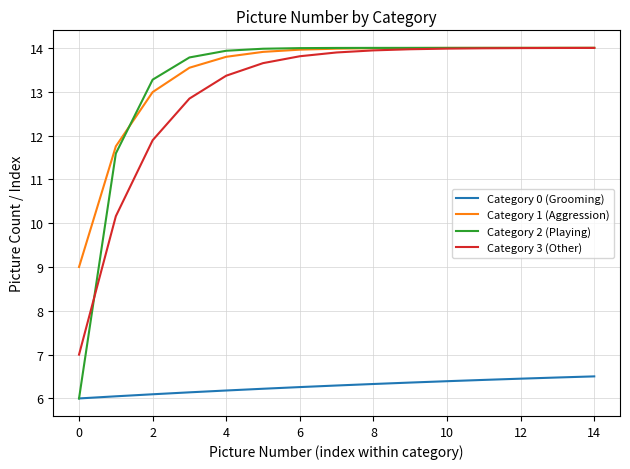

Which series has the widest spread of values?

Category 2 (Playing)